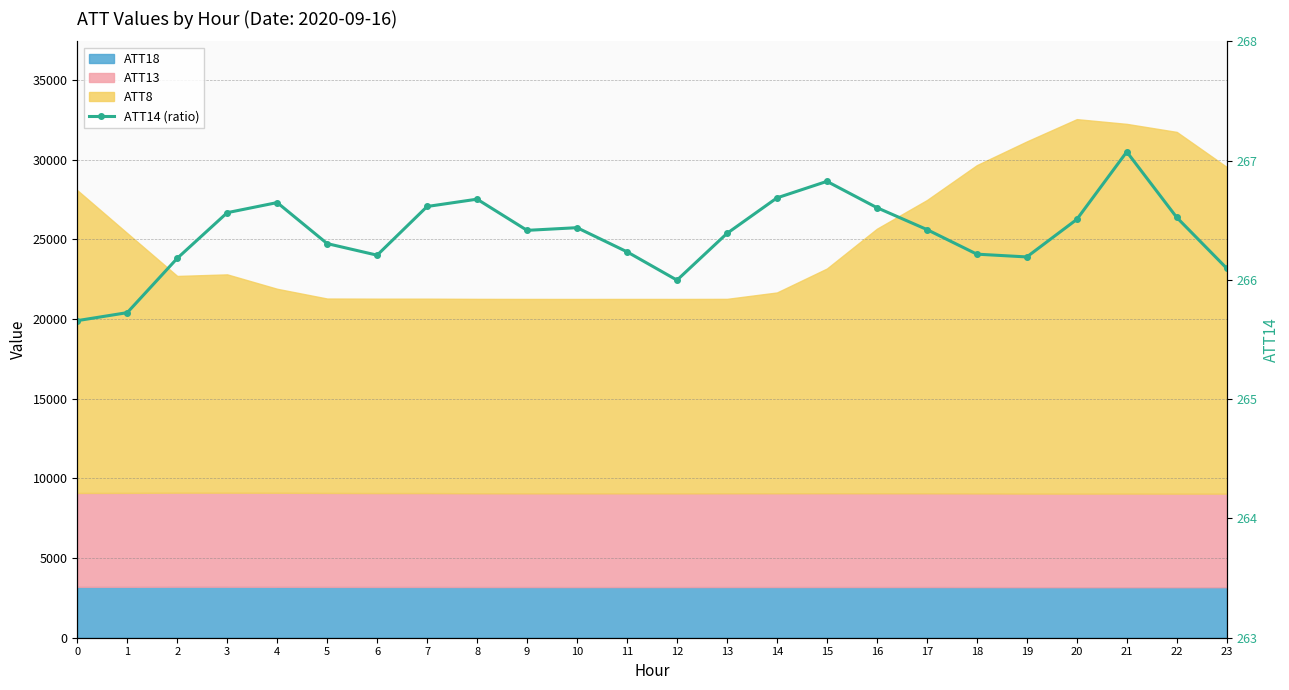

True or false: the data shows 464.5 at 17.

False